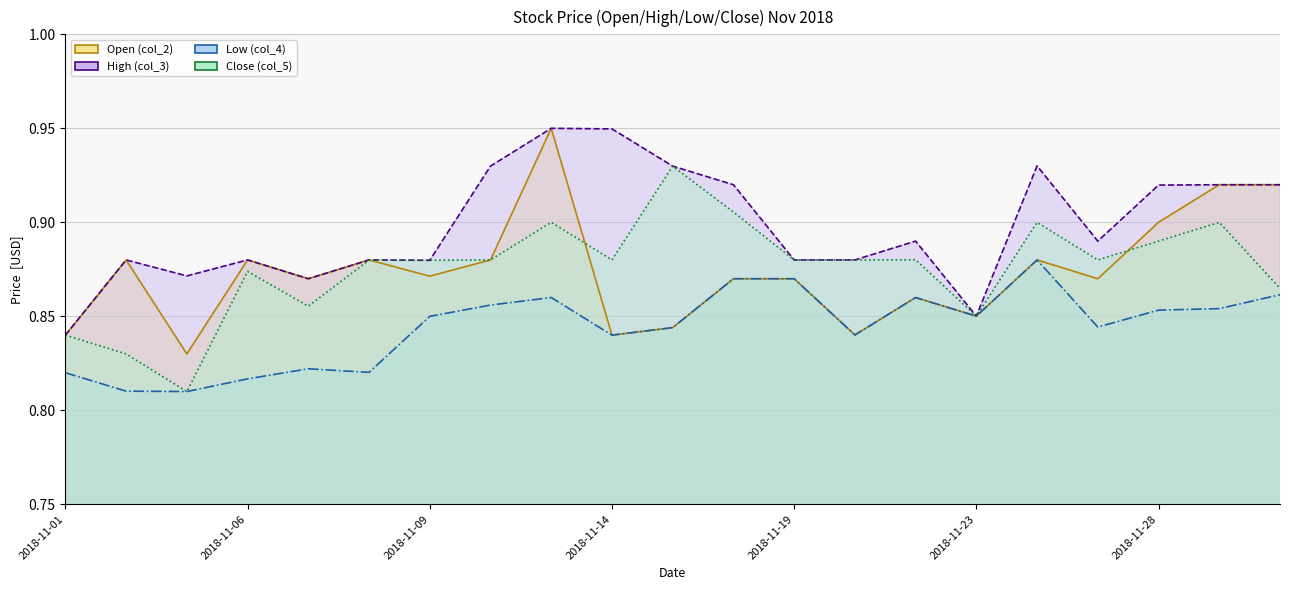

At which category is the sum across all series the highest?

2018-11-13